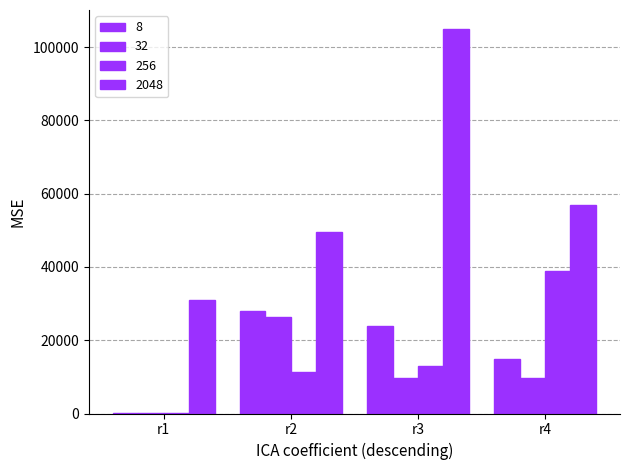

How many data points does each series have?

4